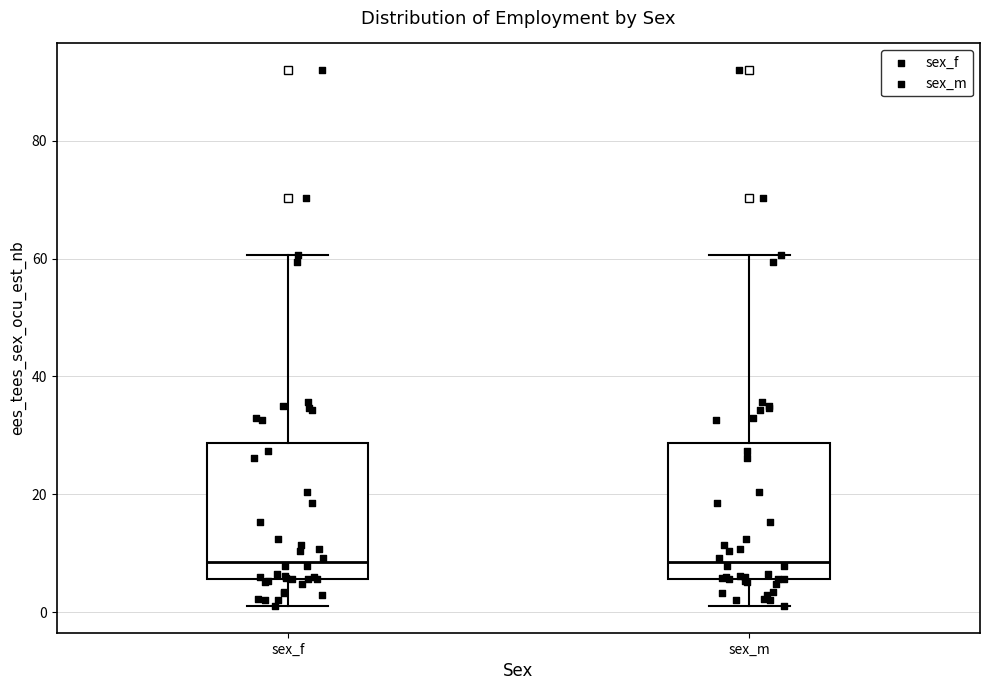

Where is the lower edge of the box for sex_f on the y-axis? The values are not printed on the chart, so give them approximately, as read against the axis.

6